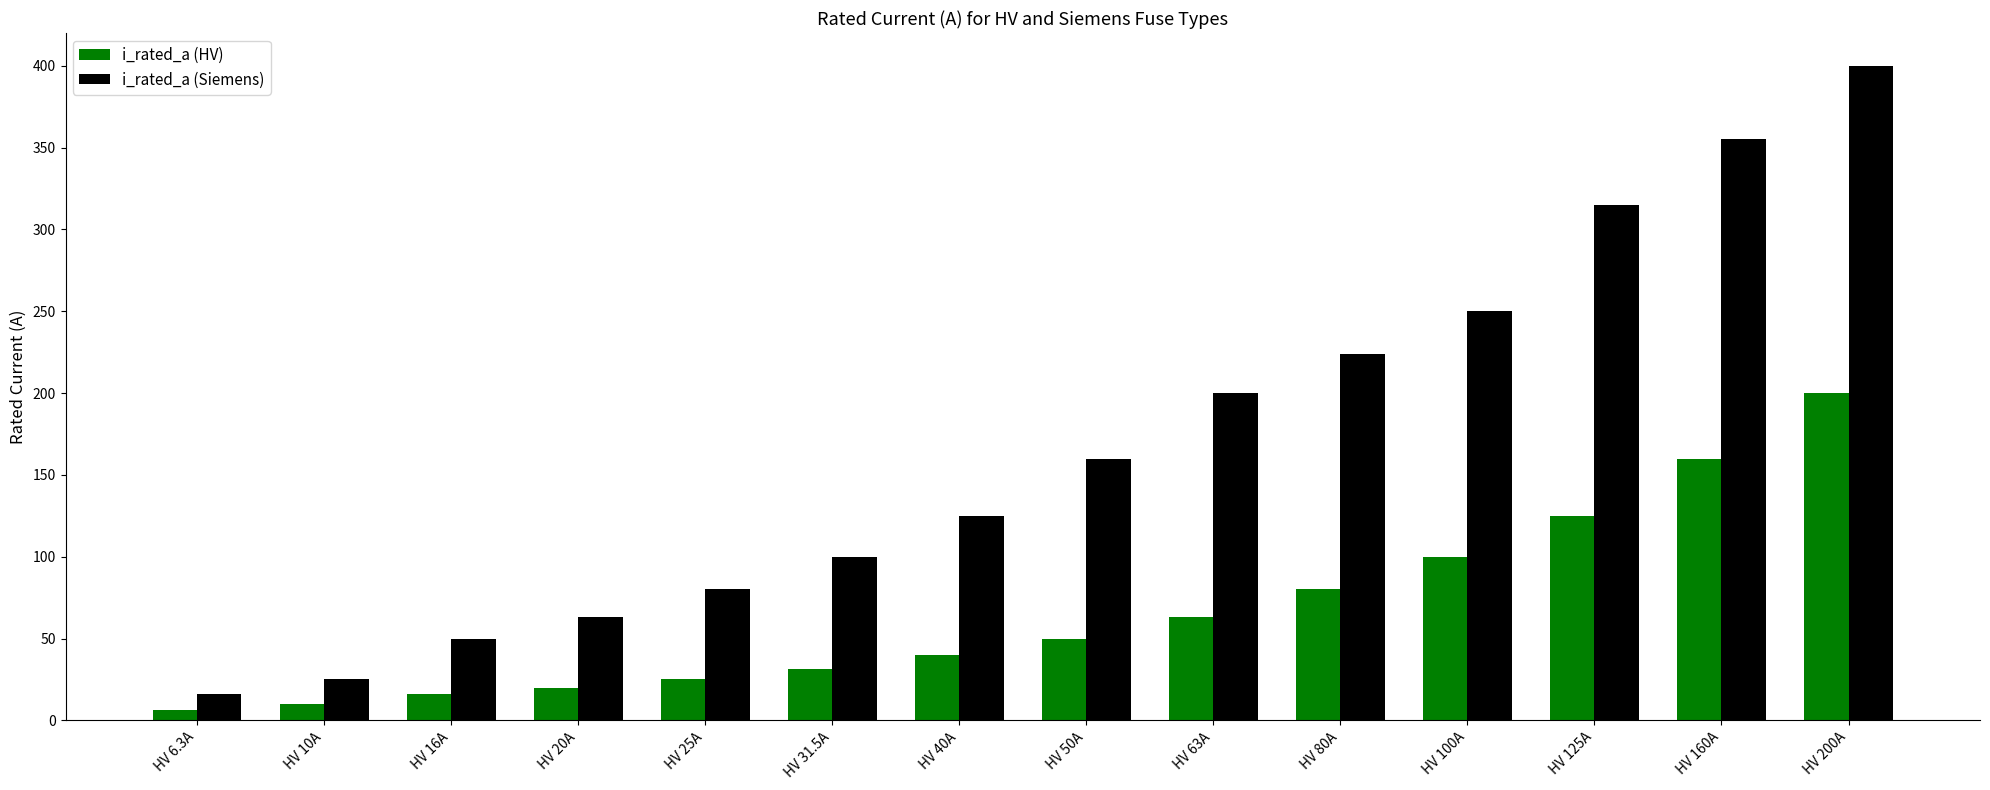

What is the value of the i_rated_a (Siemens) bar at the 1st from the left?

16.0